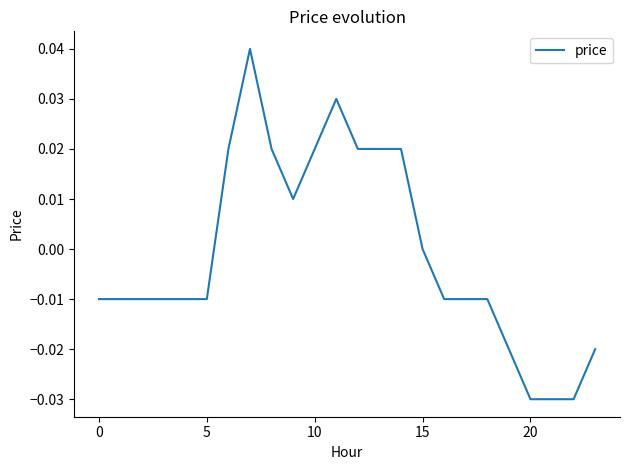

What is the difference between the second highest and minimum values?

0.1